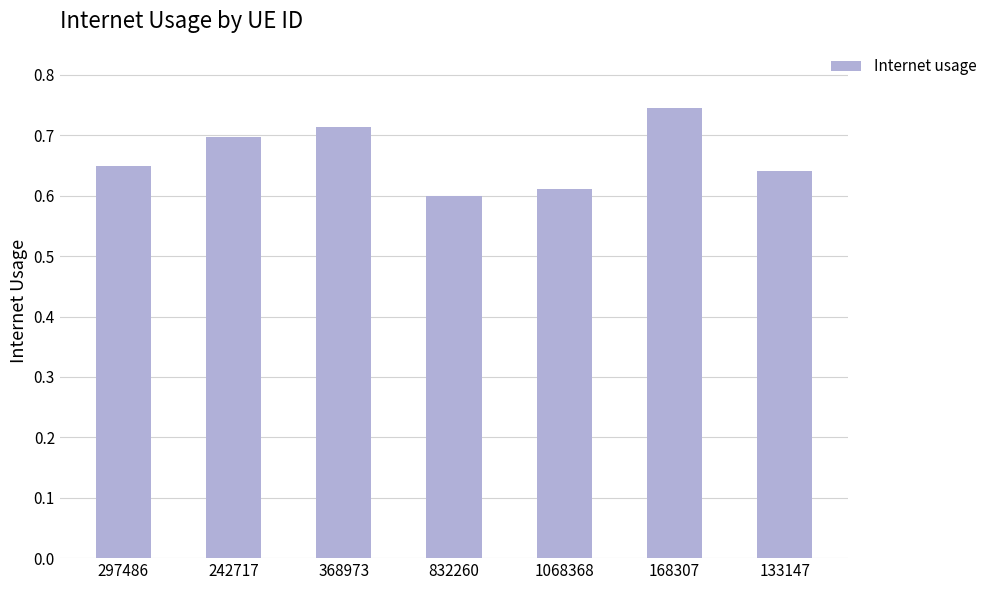

Are the bars horizontal?

No